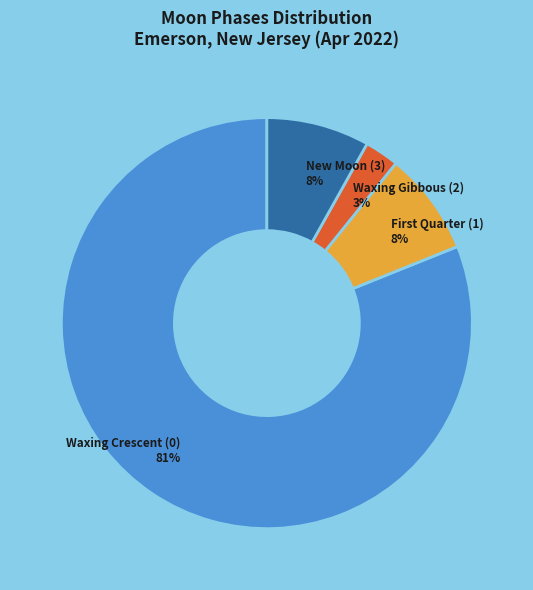

Combined, do Waxing Crescent (0) and Waxing Gibbous (2) account for over 50%?

Yes